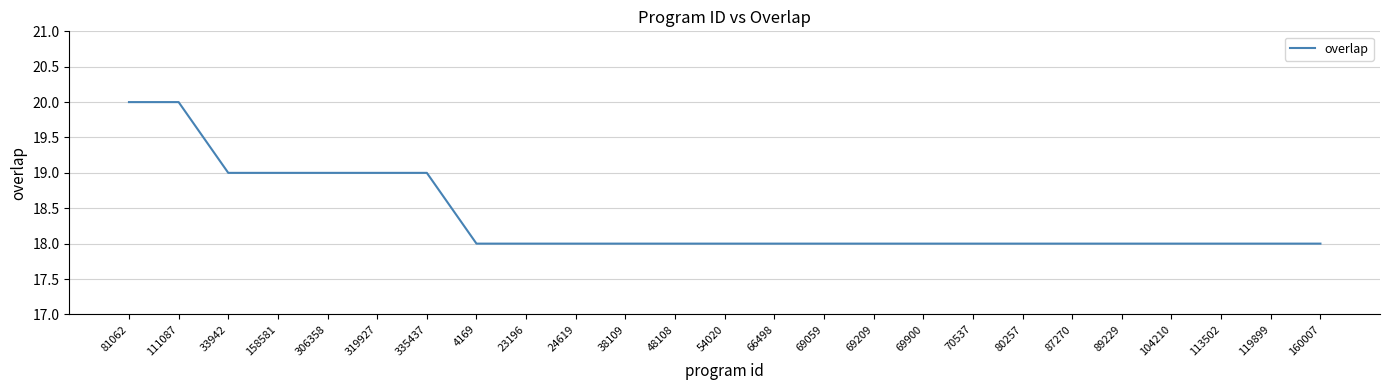

Reading left to right, what are all the values shown in this chart?

81062=20	111087=20	33942=19	158581=19	306358=19	319927=19	335437=19	4169=18	23196=18	24619=18	38109=18	48108=18	54020=18	66498=18	69059=18	69209=18	69900=18	70537=18	80257=18	87270=18	89229=18	104210=18	113502=18	119899=18	160007=18